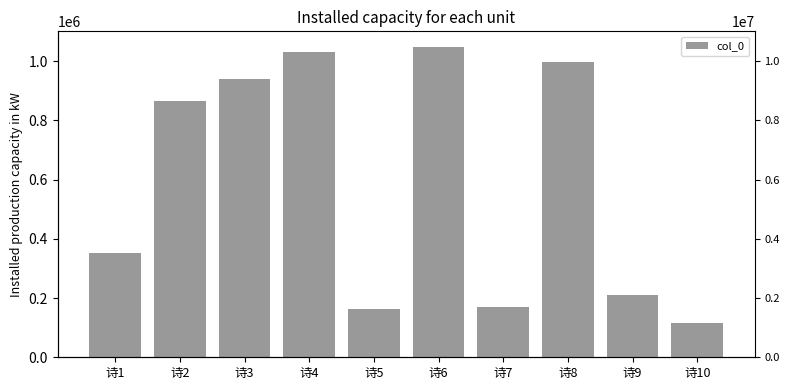

Are the bars horizontal?

No